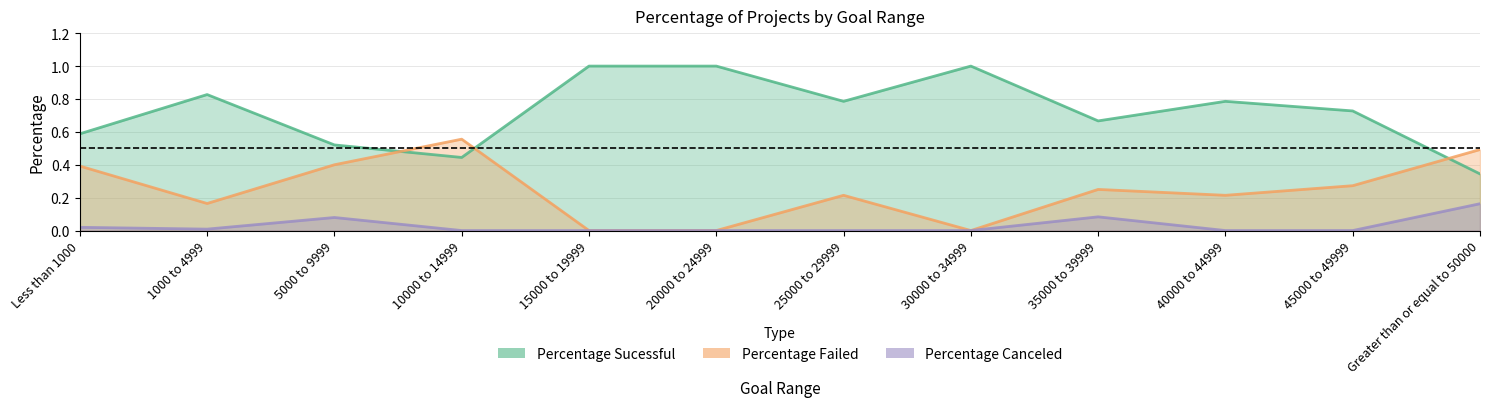

How many series are shown in this chart?

3